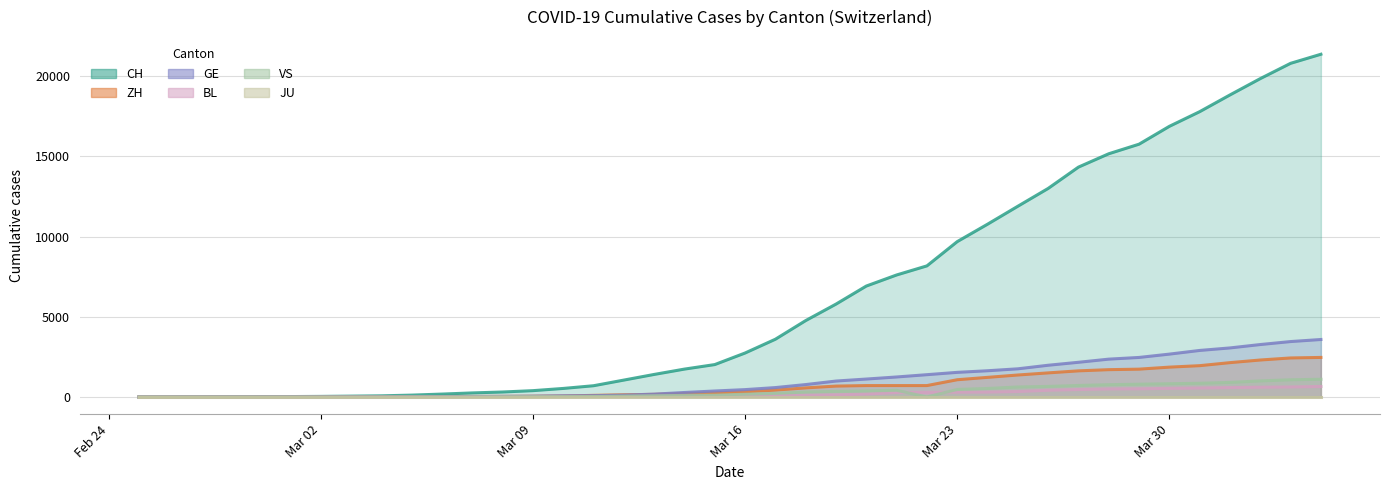

Does the chart display data point markers on the line(s)?

No